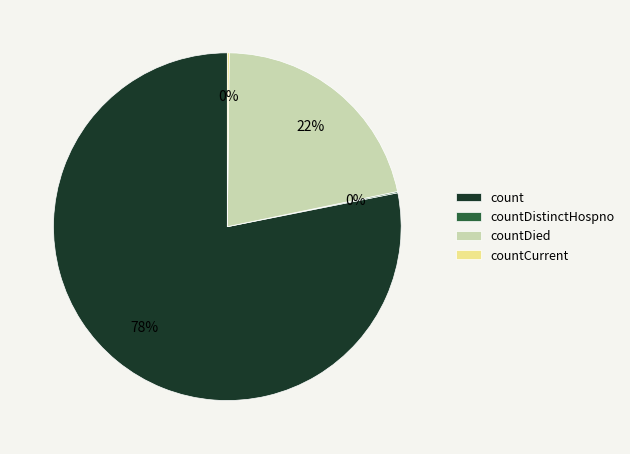

Which category accounts for the majority?

count